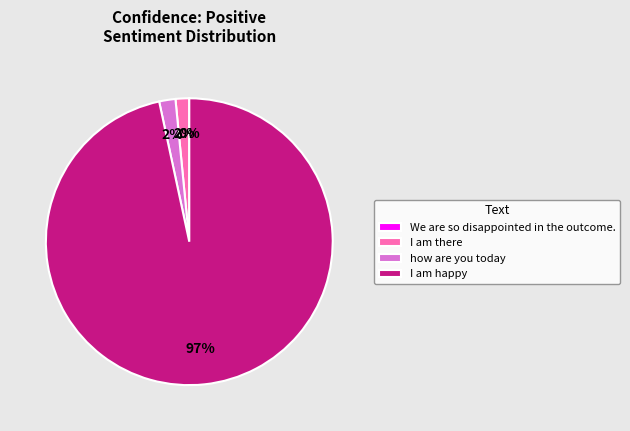

Does I am happy represent more than half of the total?

Yes